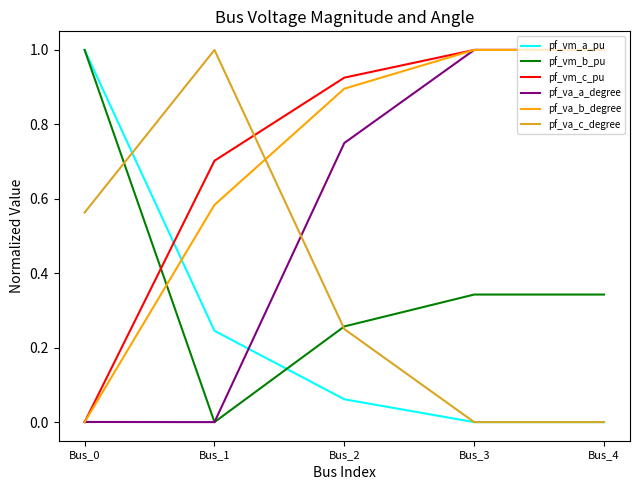

What is the difference between the pf_va_a_degree values at Bus_0 and Bus_2?

0.7